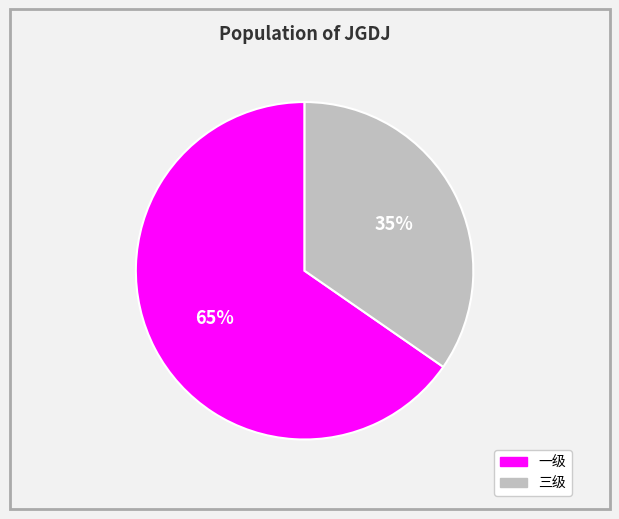

Which slice is the largest?

一级